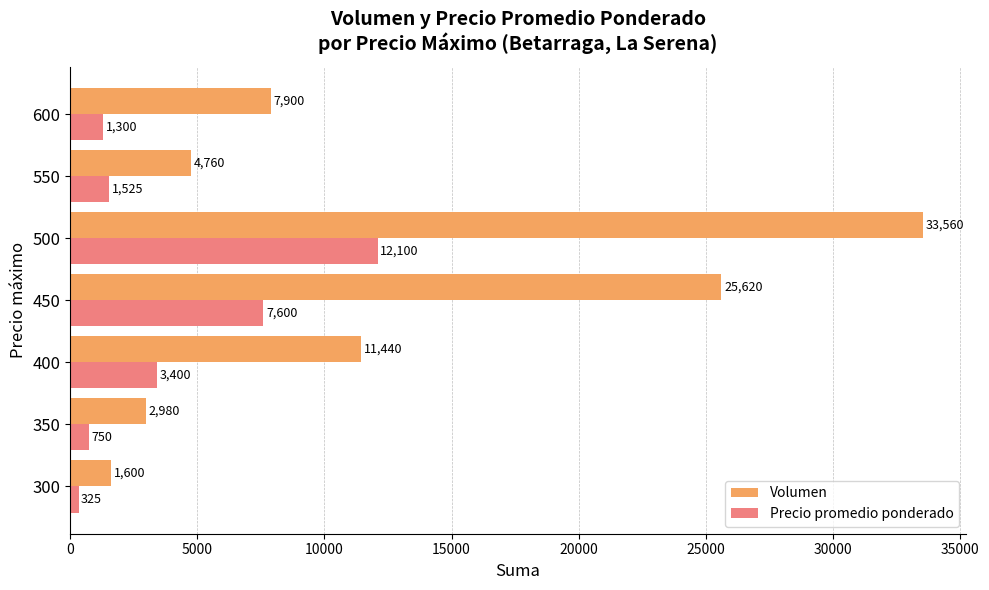

What is the average value of the Precio promedio ponderado series?

3857